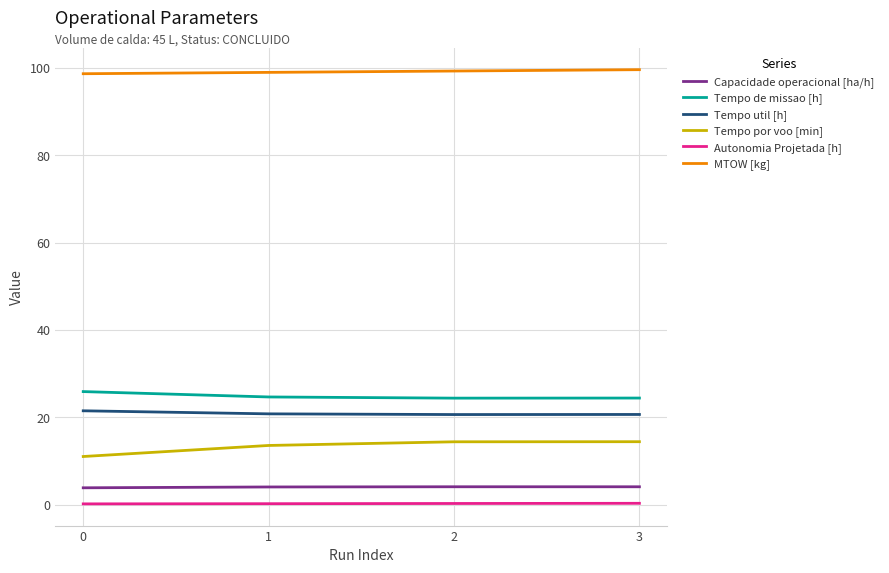

True or false: Capacidade operacional [ha/h] and Tempo por voo [min] cross at least once.

False